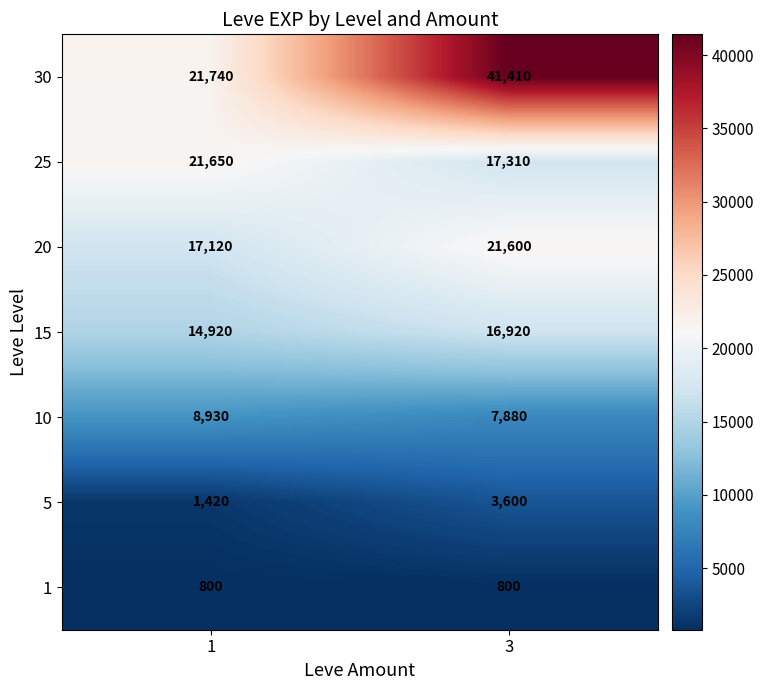

Which series has the largest range (max minus min)?

30